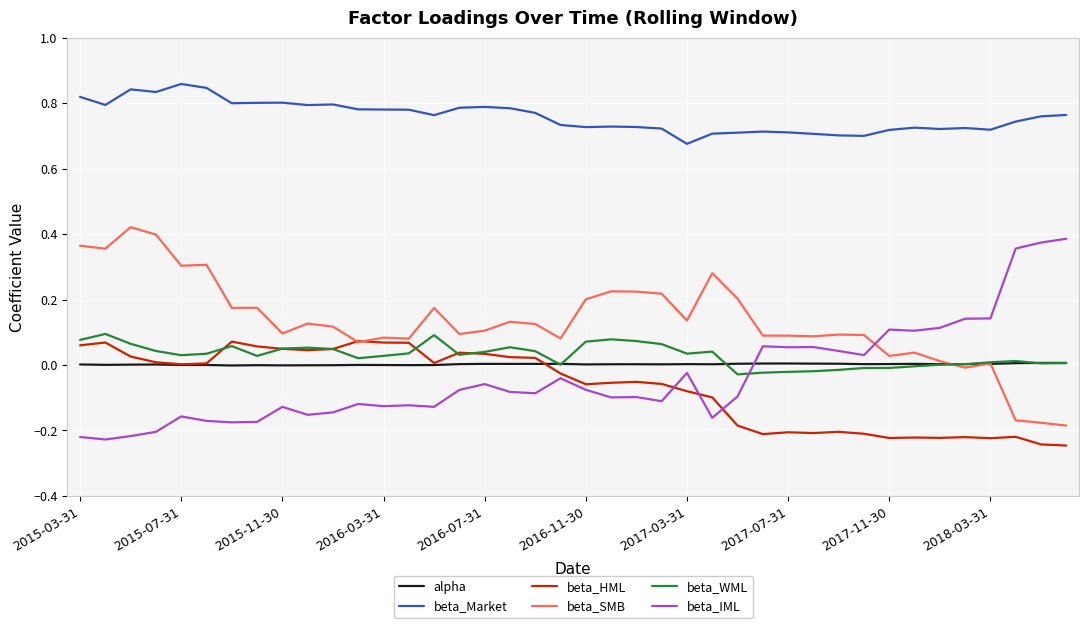

Which series has the largest total across all categories?

beta_Market